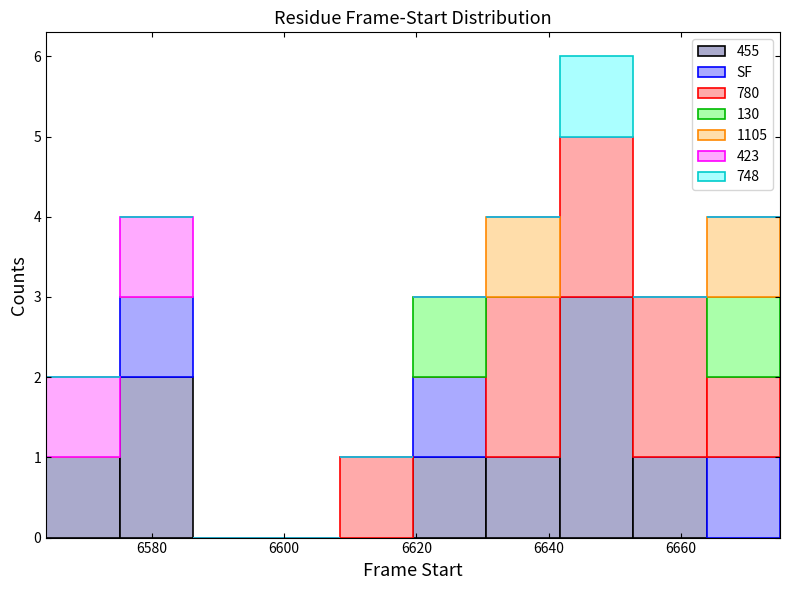

Which range on the x-axis has the tallest stacked bar (by total height)?

6642 to 6652